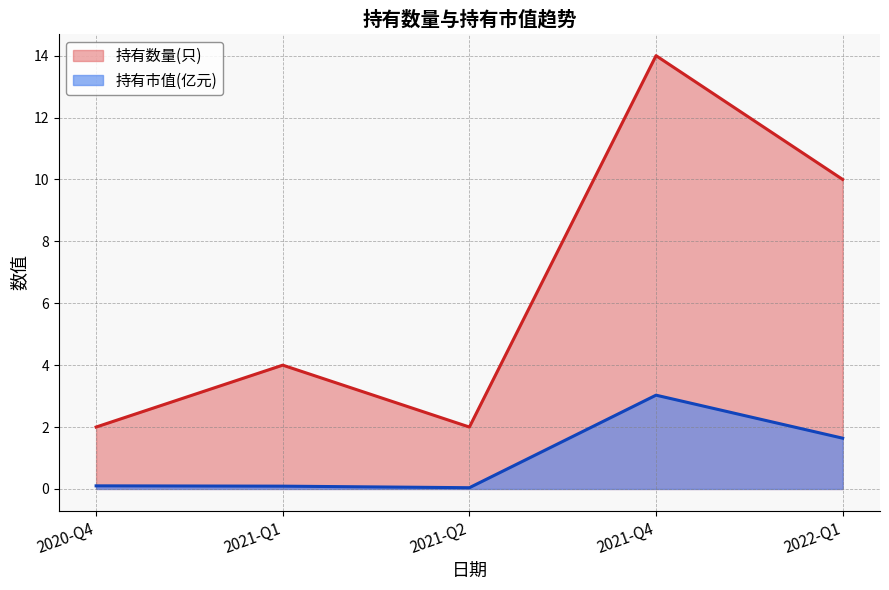

What is the difference between the highest and lowest values at 2021-Q2?

2.0